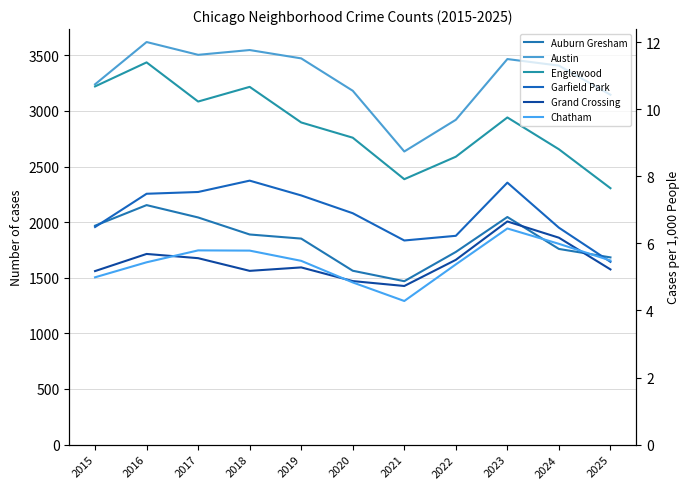

Reading left to right, extract all data points from this chart.

Auburn Gresham: 1968	2153	2042	1889	1852	1563	1469	1732	2046	1759	1683
Austin: 3239	3619	3504	3547	3472	3181	2635	2920	3466	3407	3145
Englewood: 3220	3436	3084	3216	2896	2759	2386	2588	2941	2655	2305
Garfield Park: 1956	2255	2271	2373	2240	2080	1835	1877	2355	1950	1643
Grand Crossing: 1560	1714	1676	1562	1593	1470	1426	1661	2006	1860	1575
Chatham: 1504	1639	1746	1744	1652	1458	1291	1620	1943	1805	1655